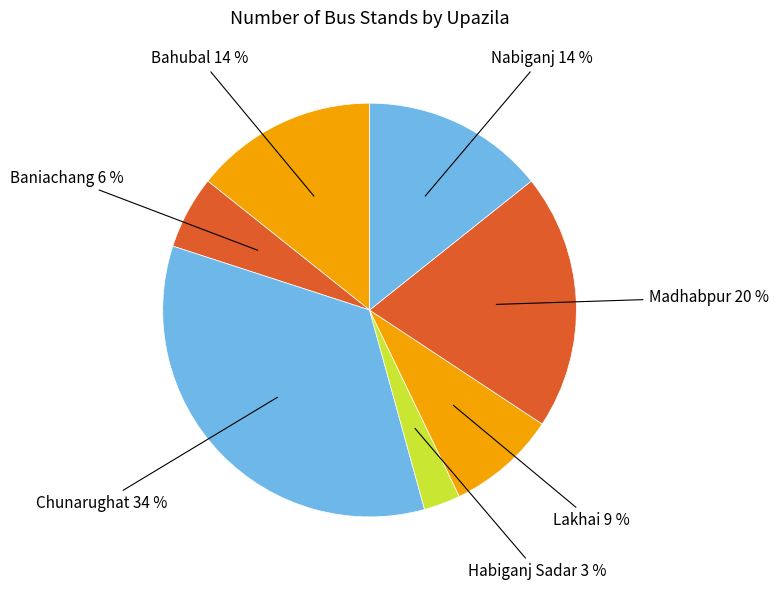

Count the number of slices in the pie.

7